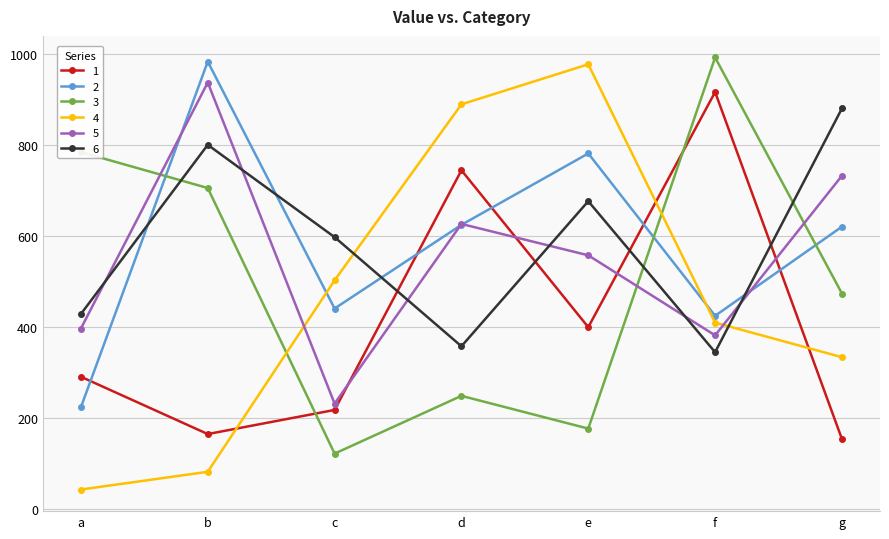

Which series has the largest range (max minus min)?

4